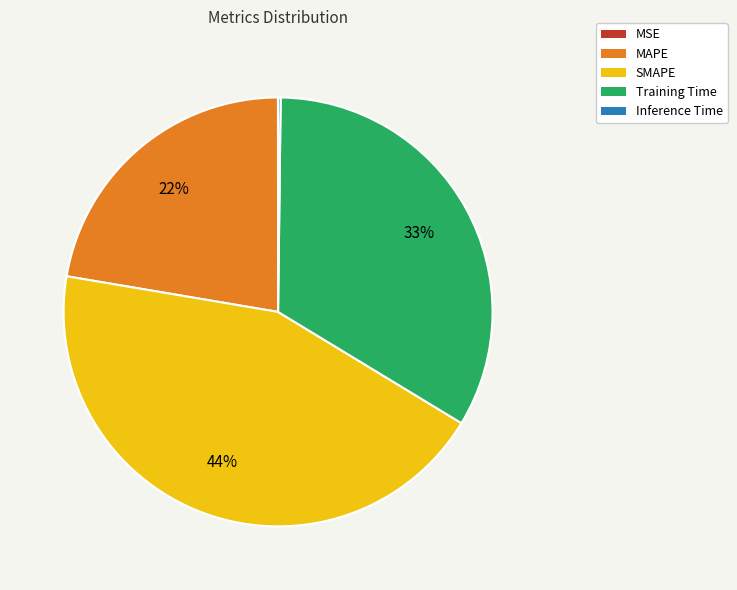

Does SMAPE account for over 50% of the chart?

No